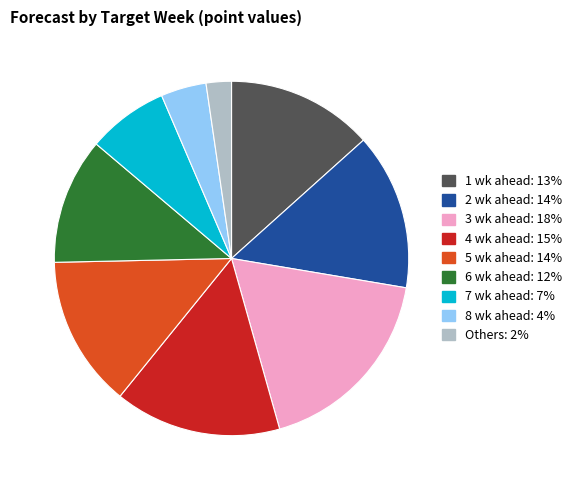

Is there a majority slice in this chart?

No